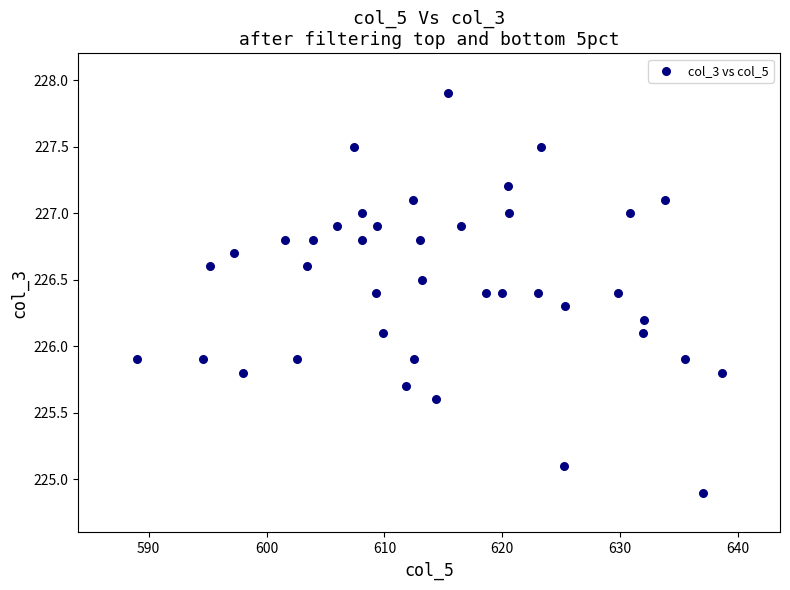

What is the range of X values (max minus min)?

49.6